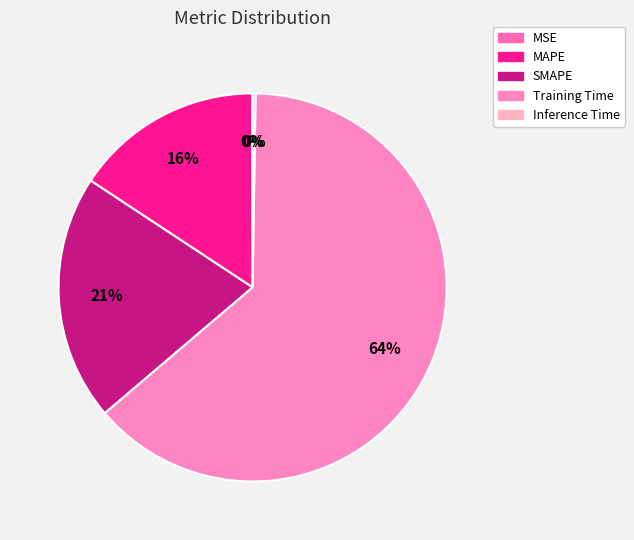

Is there any slice that represents more than half of the pie?

Yes